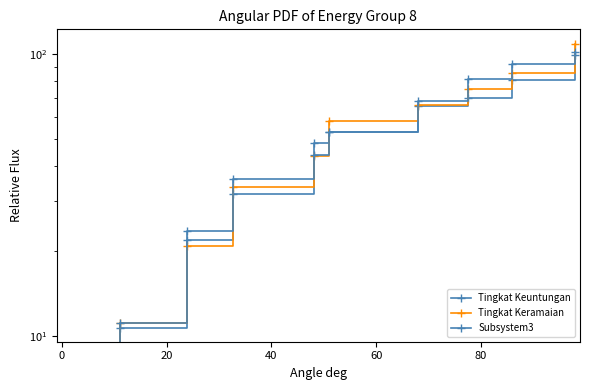

How many lines are shown in the chart?

3